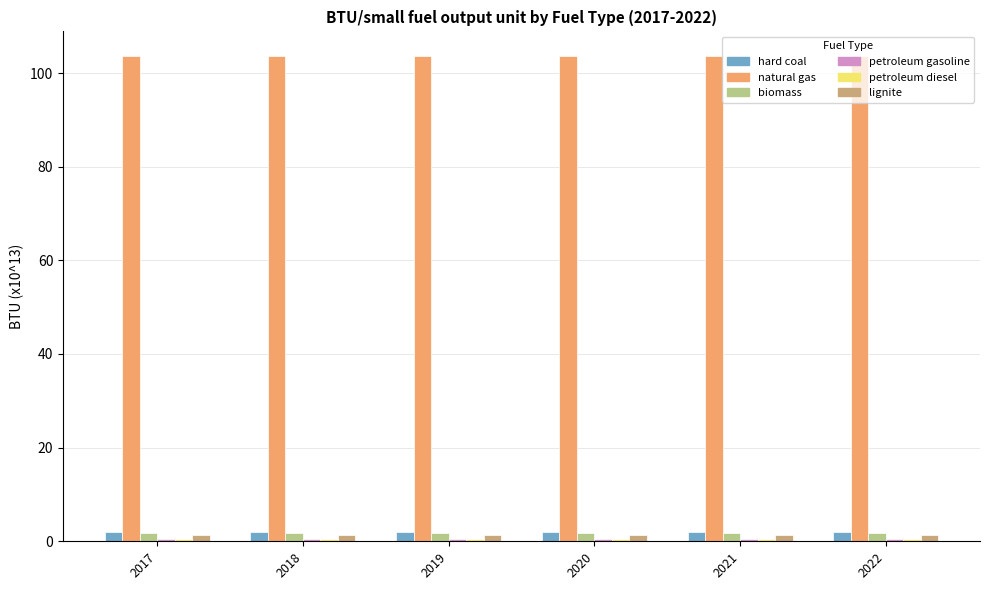

How many bars are there in total?

36